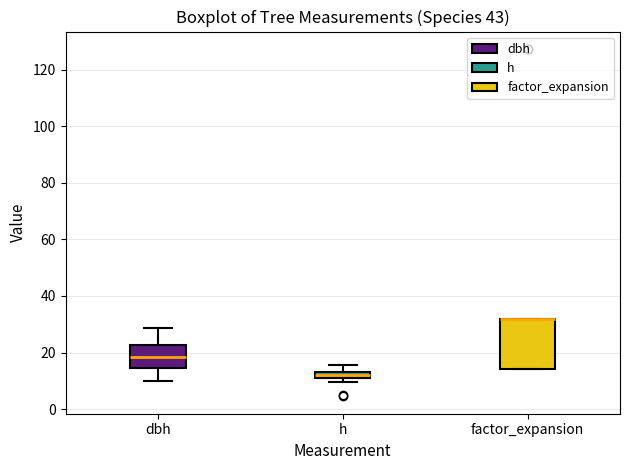

Comparing the boxes themselves (not the whiskers), which one is the tallest?

factor_expansion